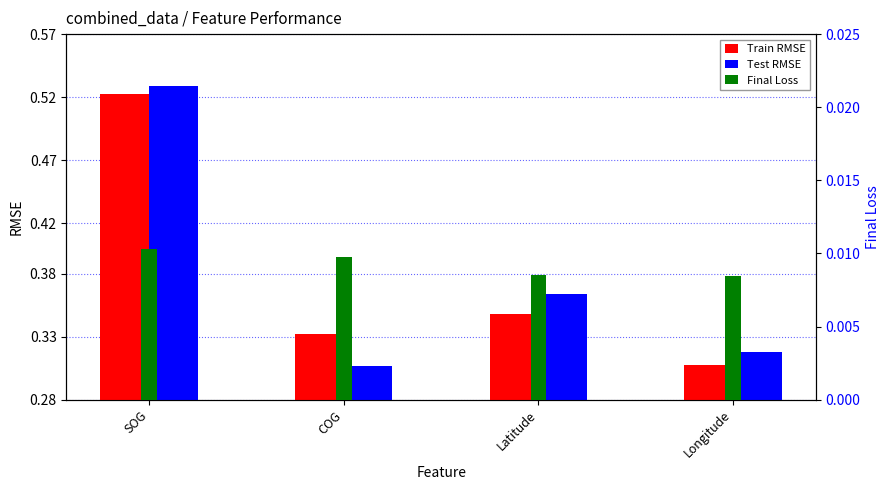

Count the number of categories in the chart.

4